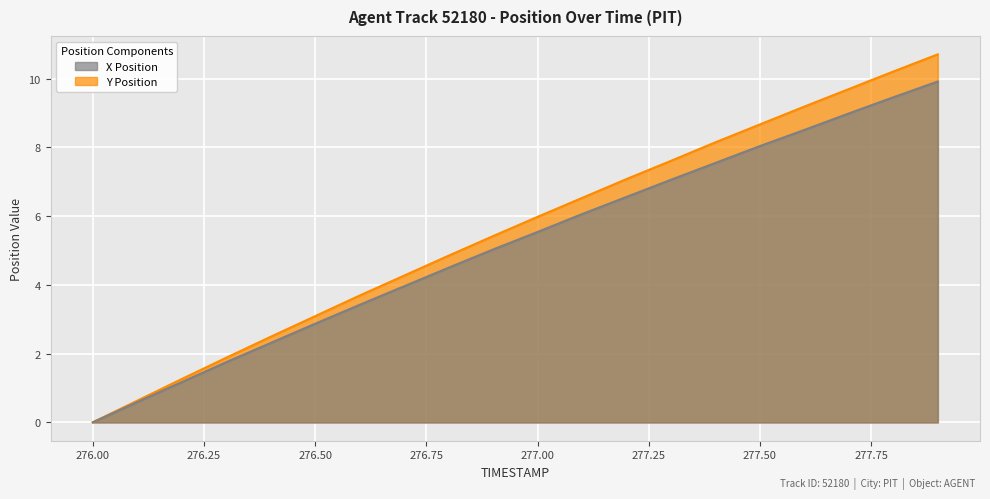

What are all the series names shown in the legend?

X, Y